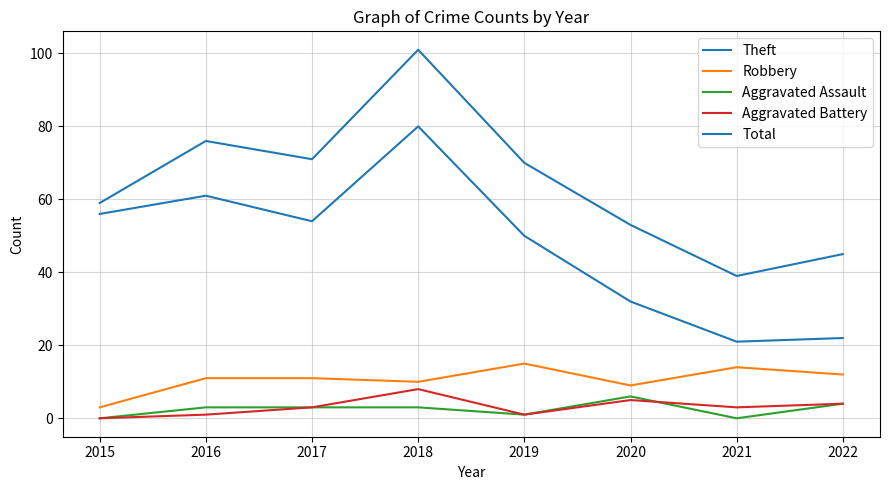

What is the difference between the Total values at 2022 and 2017?

26